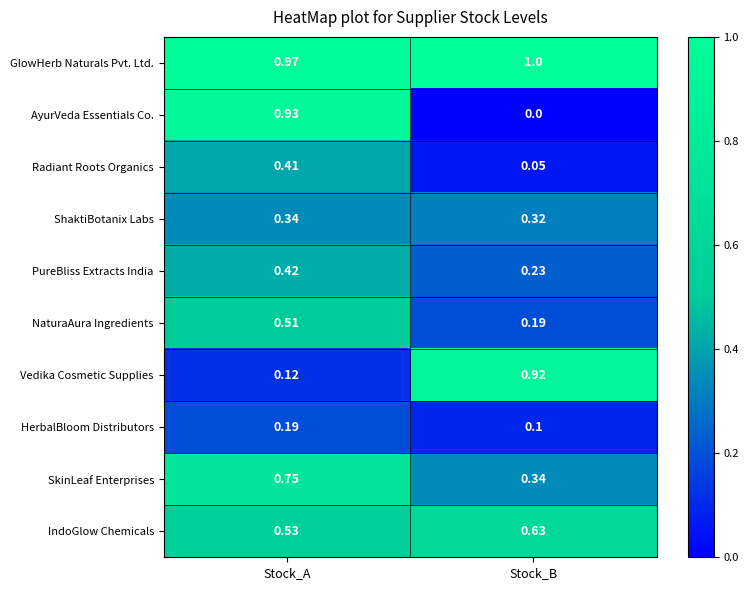

List the series in order of their peak value, lowest first.

HerbalBloom Distributors, ShaktiBotanix Labs, Radiant Roots Organics, PureBliss Extracts India, NaturaAura Ingredients, IndoGlow Chemicals, SkinLeaf Enterprises, Vedika Cosmetic Supplies, AyurVeda Essentials Co., GlowHerb Naturals Pvt. Ltd.